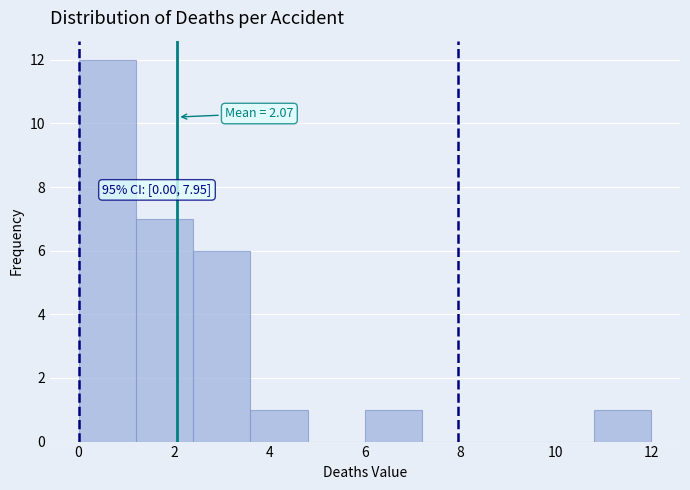

Which range on the x-axis has the tallest bar?

0.0 to 1.2